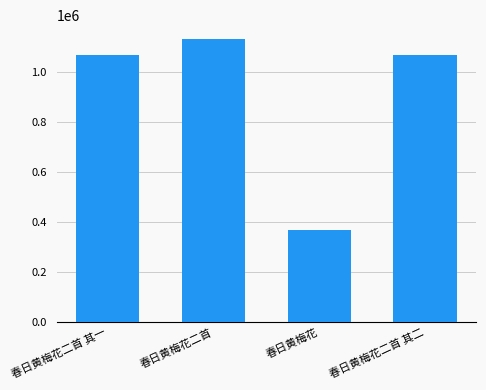

The chart shows a value of 443753 at 春日黄梅花二首 其二. True or false?

False